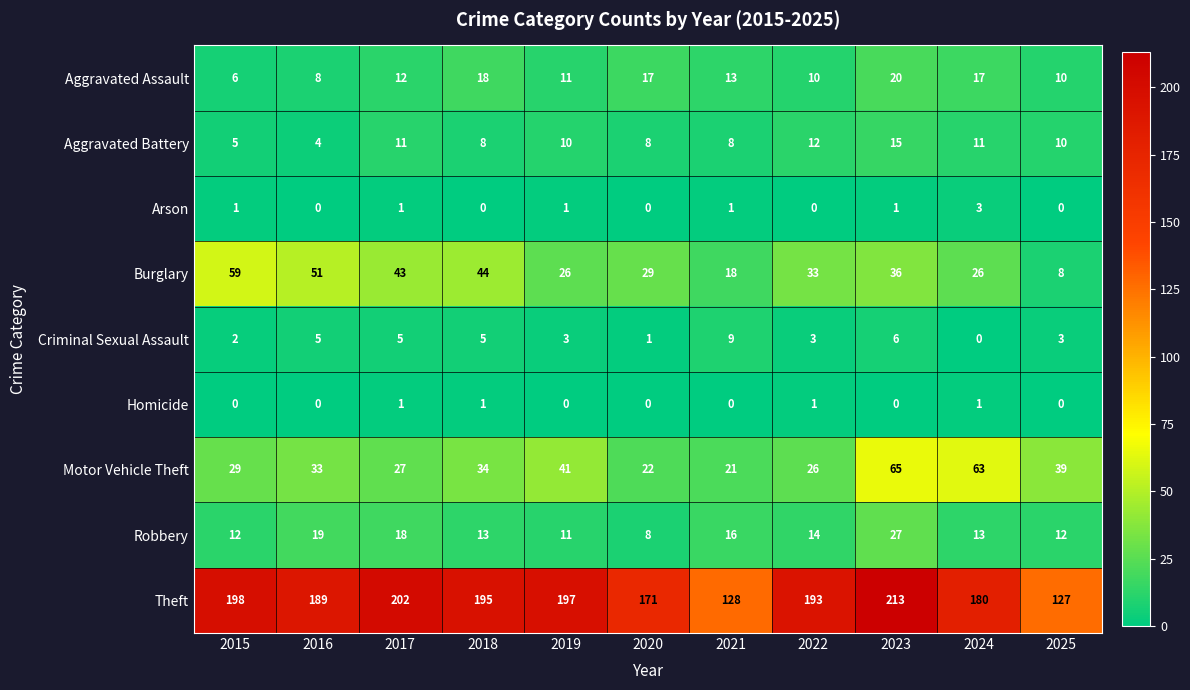

At which category is the sum across all series the highest?

2023